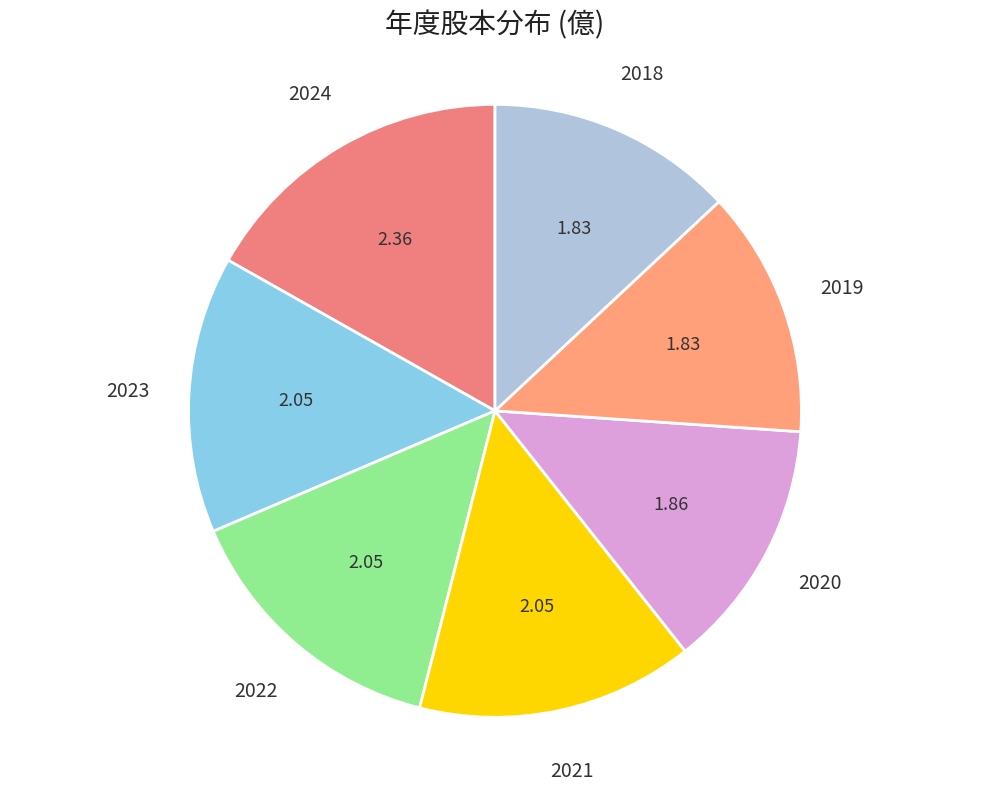

How many segments does this pie chart have?

7